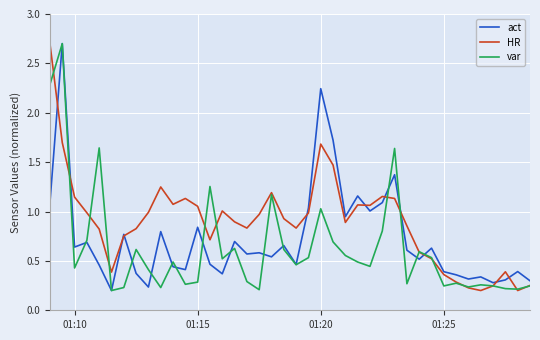

What is the highest value of the var series?

2.7